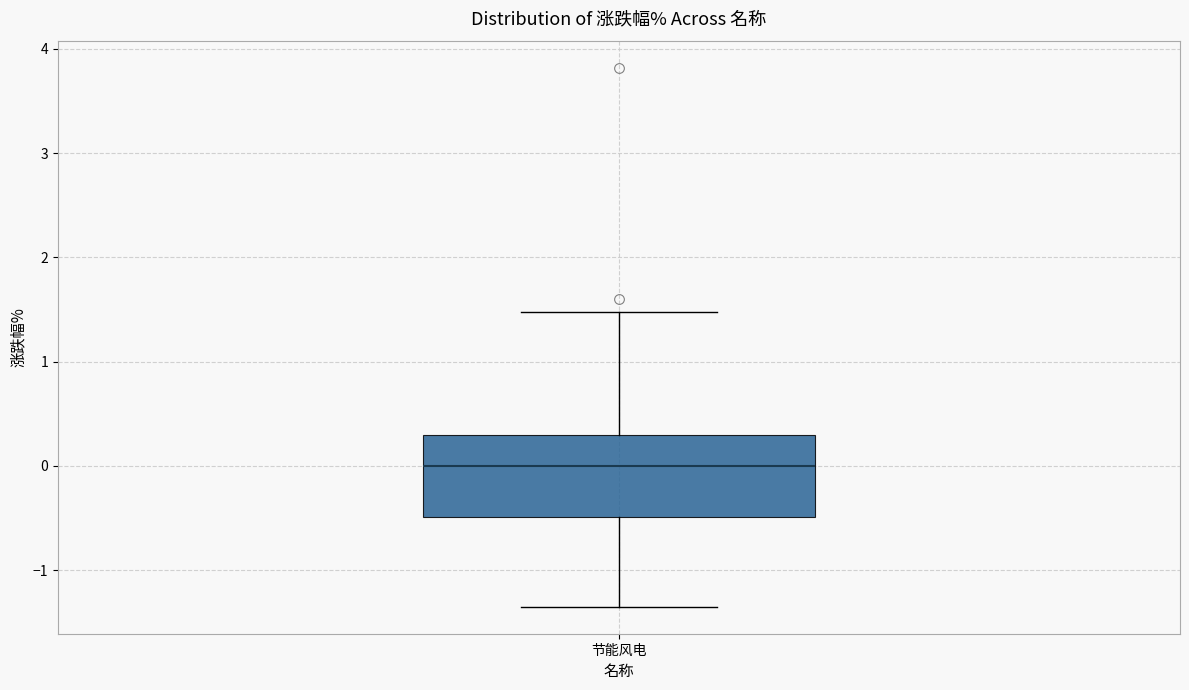

Read this box plot against the y-axis: the position of the median line, the range covered by the box, and the ends of both whiskers. The values are not printed on the chart, so give them approximately, as read against the axis.

median 0.0, box -0.5 to 0.3, whiskers -1.3 to 1.5